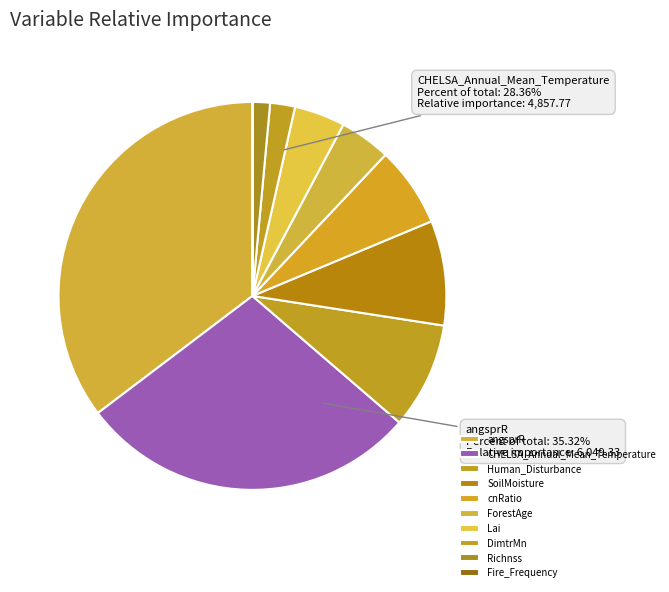

Rank the categories by value from highest to lowest.

angsprR, CHELSA_Annual_Mean_Temperature, Human_Disturbance, SoilMoisture, cnRatio, ForestAge, Lai, DimtrMn, Richnss, Fire_Frequency